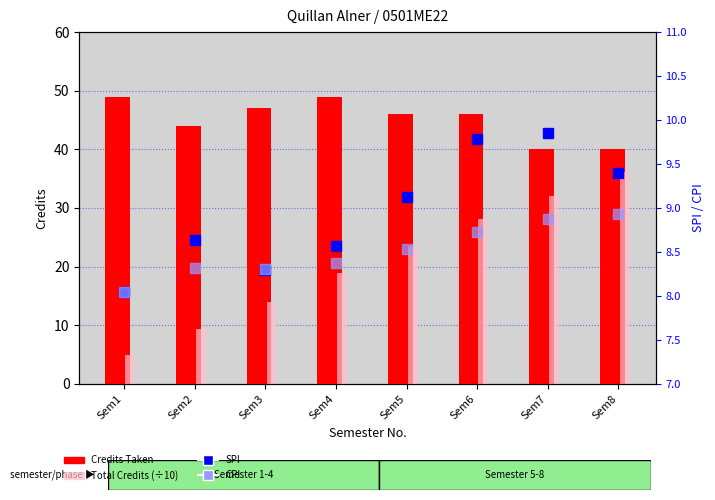

Does the chart contain any negative values?

No